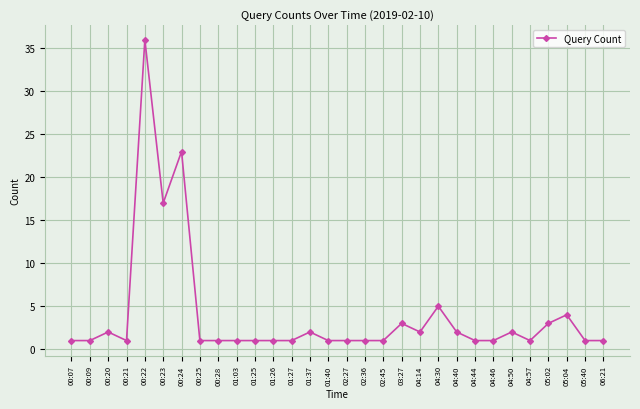

What is the value of the 6th point from the left?

17